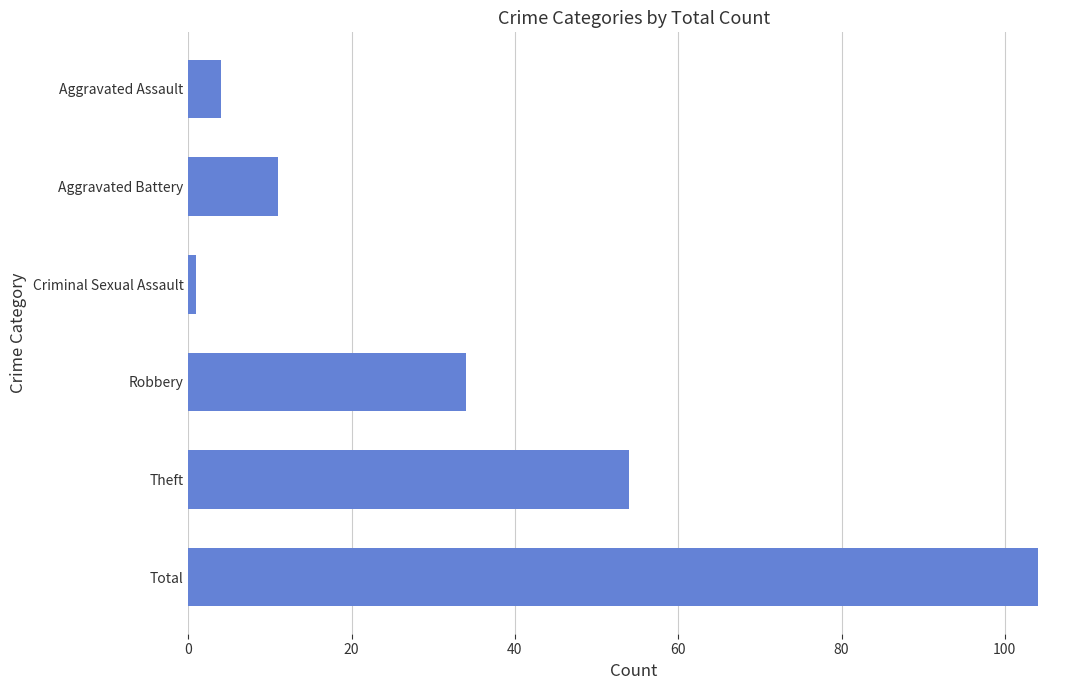

Reading top to bottom, transcribe all the data shown in this chart.

4	11	1	34	54	104